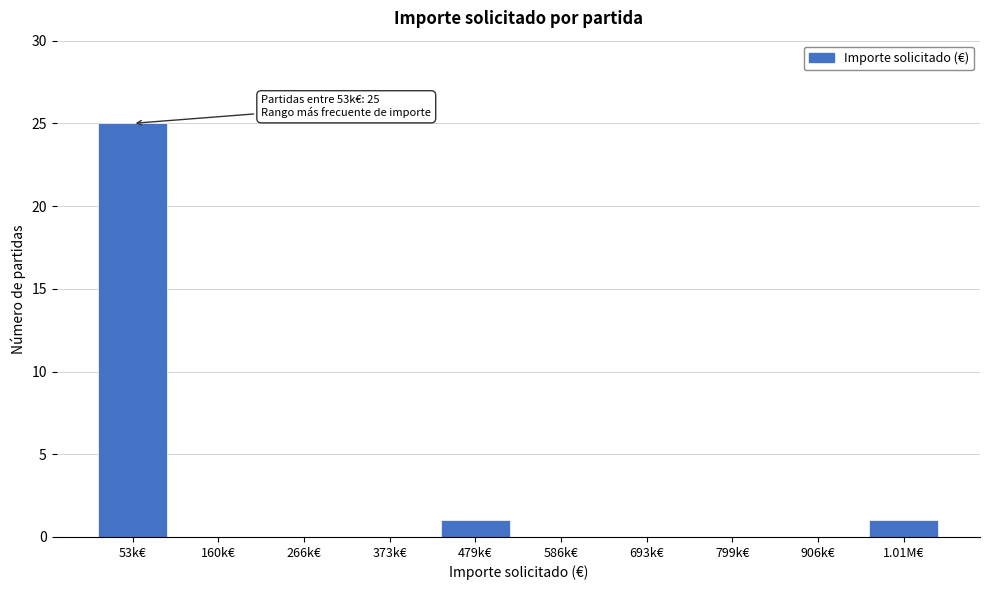

Reading left to right, what are all the values shown in this chart?

53k€=25	160k€=0	266k€=0	373k€=0	479k€=1	586k€=0	693k€=0	799k€=0	906k€=0	1.01M€=1